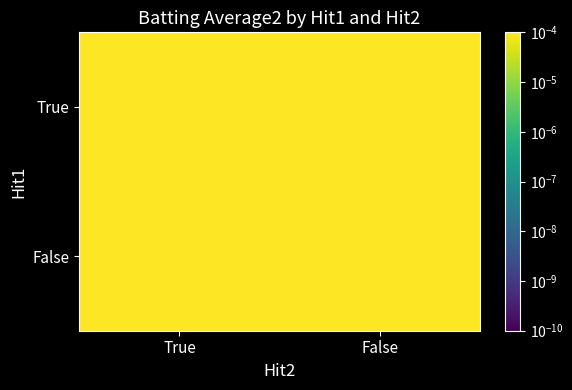

Which series has the widest spread of values?

True